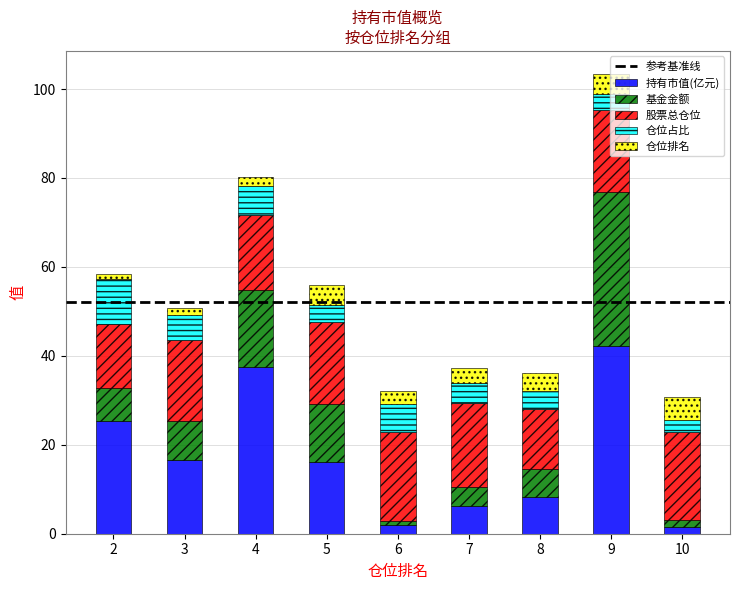

At which category is the sum across all series the highest?

9